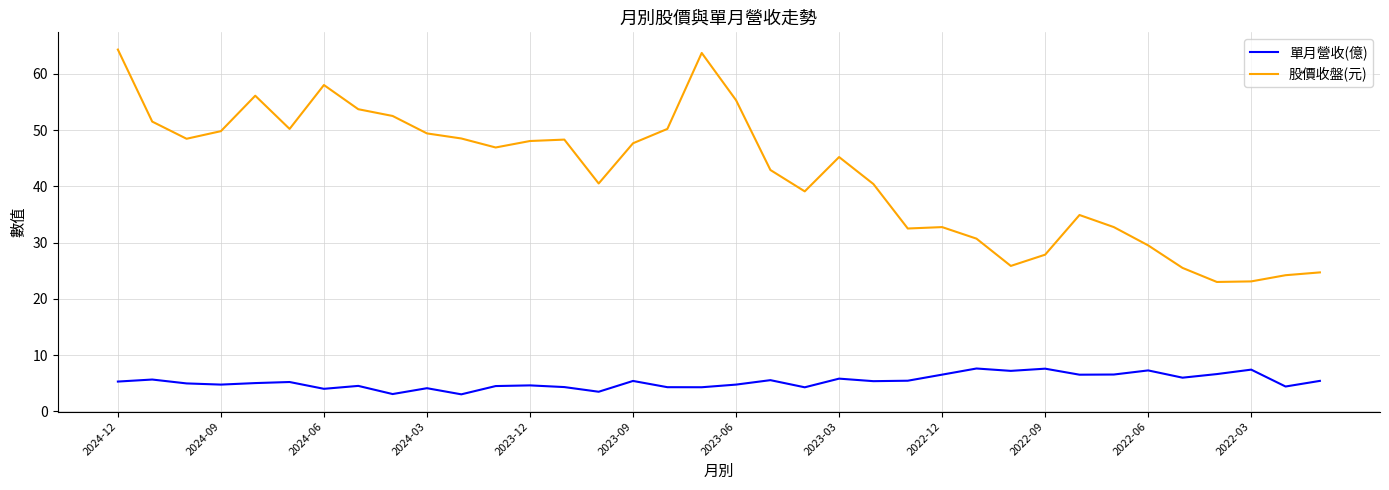

Which series has the largest total across all categories?

股價收盤(元)